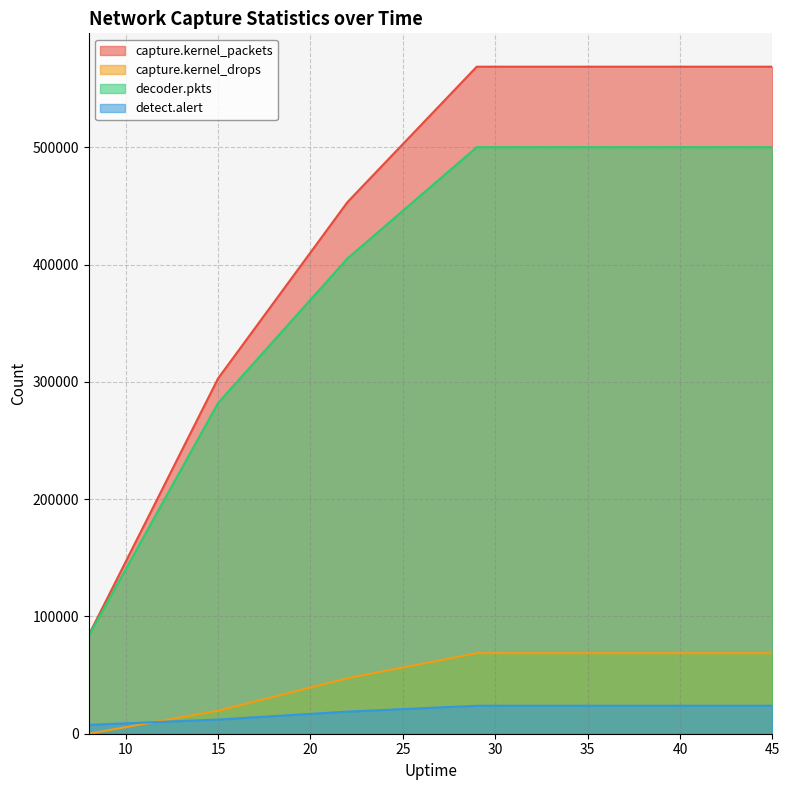

True or false: capture.kernel_packets and detect.alert cross at least once.

False